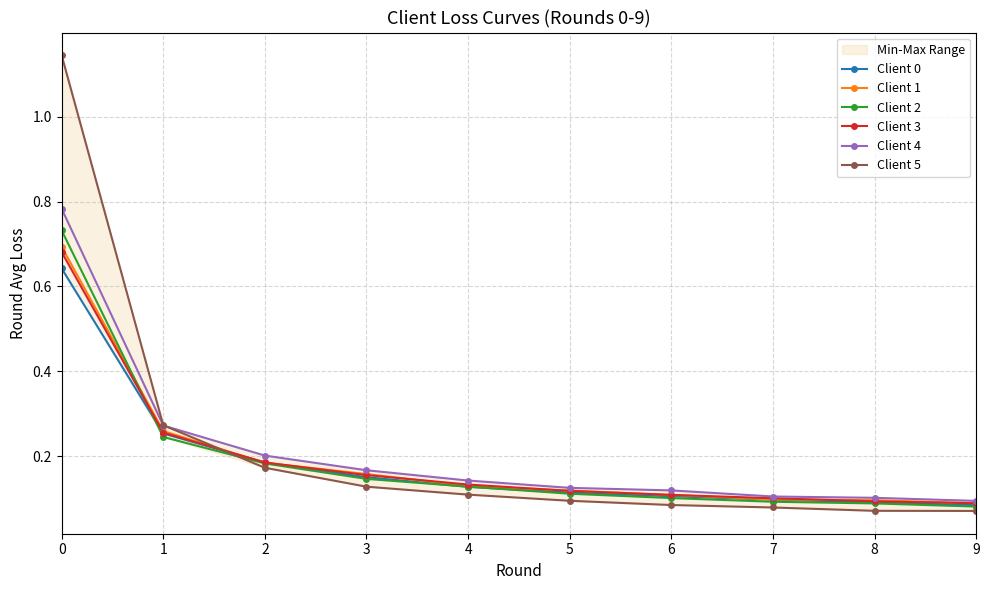

What is the sum of the Client 4 values at 5 and 9?

0.2